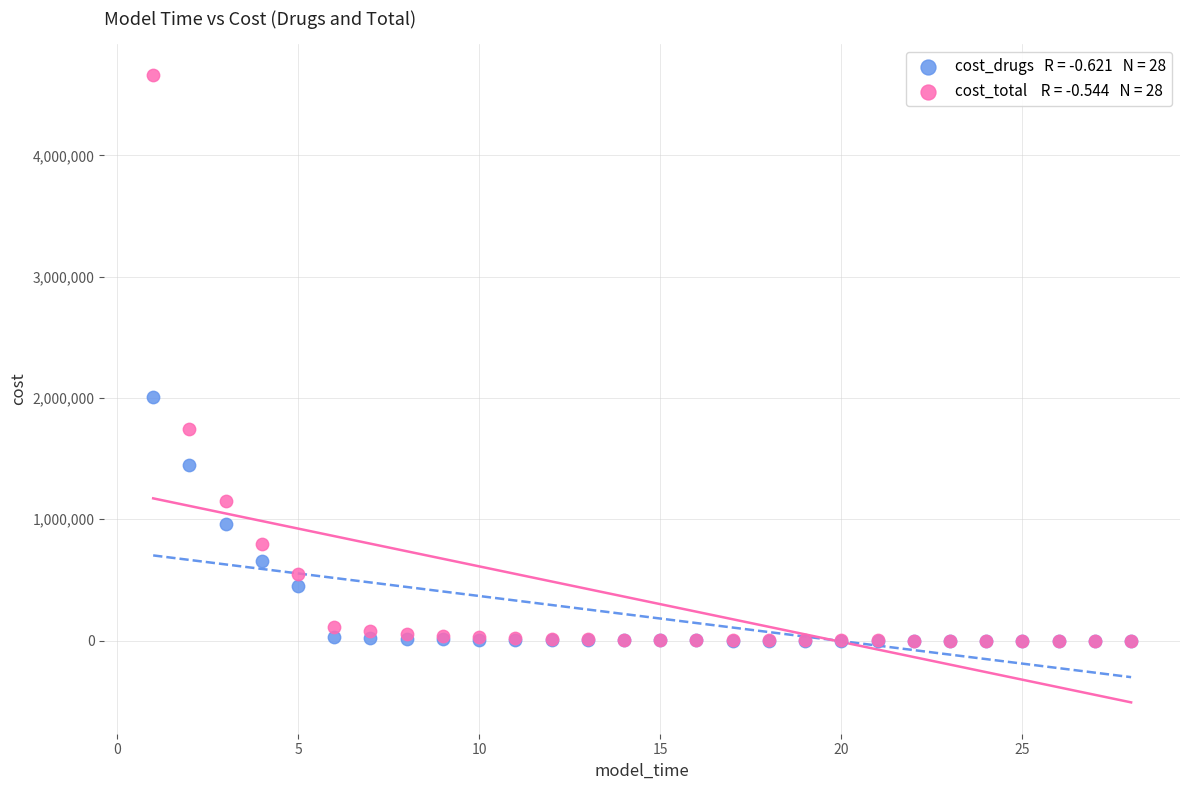

Across all series, what Y value is closest to 2329160?

2006963.3